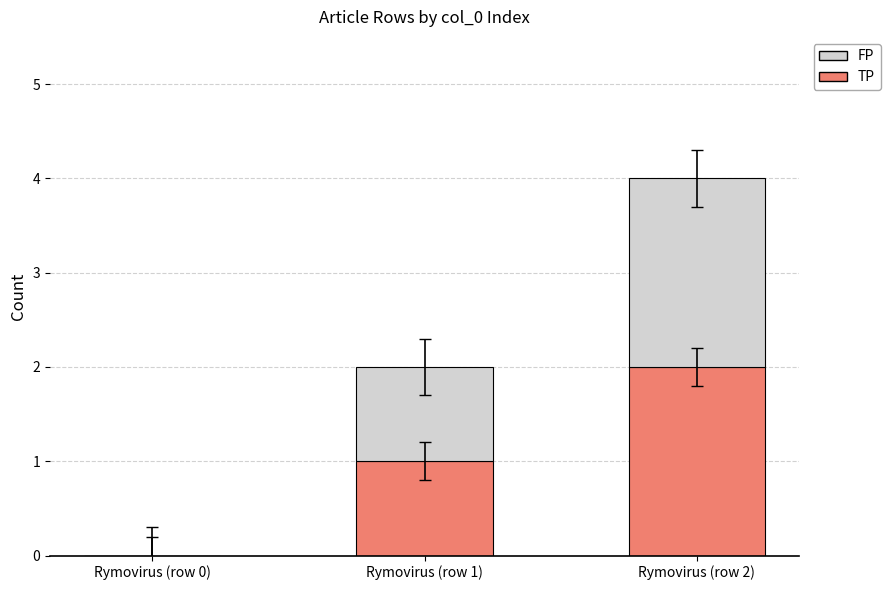

What is the sum of all TP values?

3